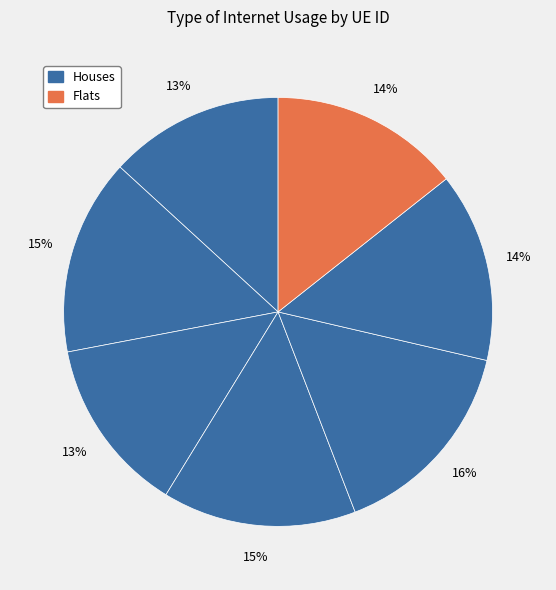

How many slices are in this pie chart?

7